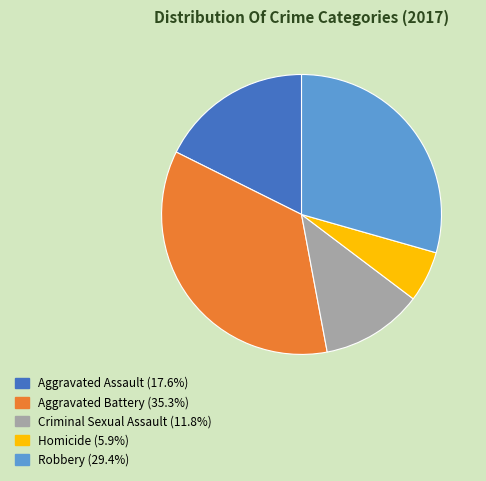

Is Aggravated Battery the majority of the pie?

No